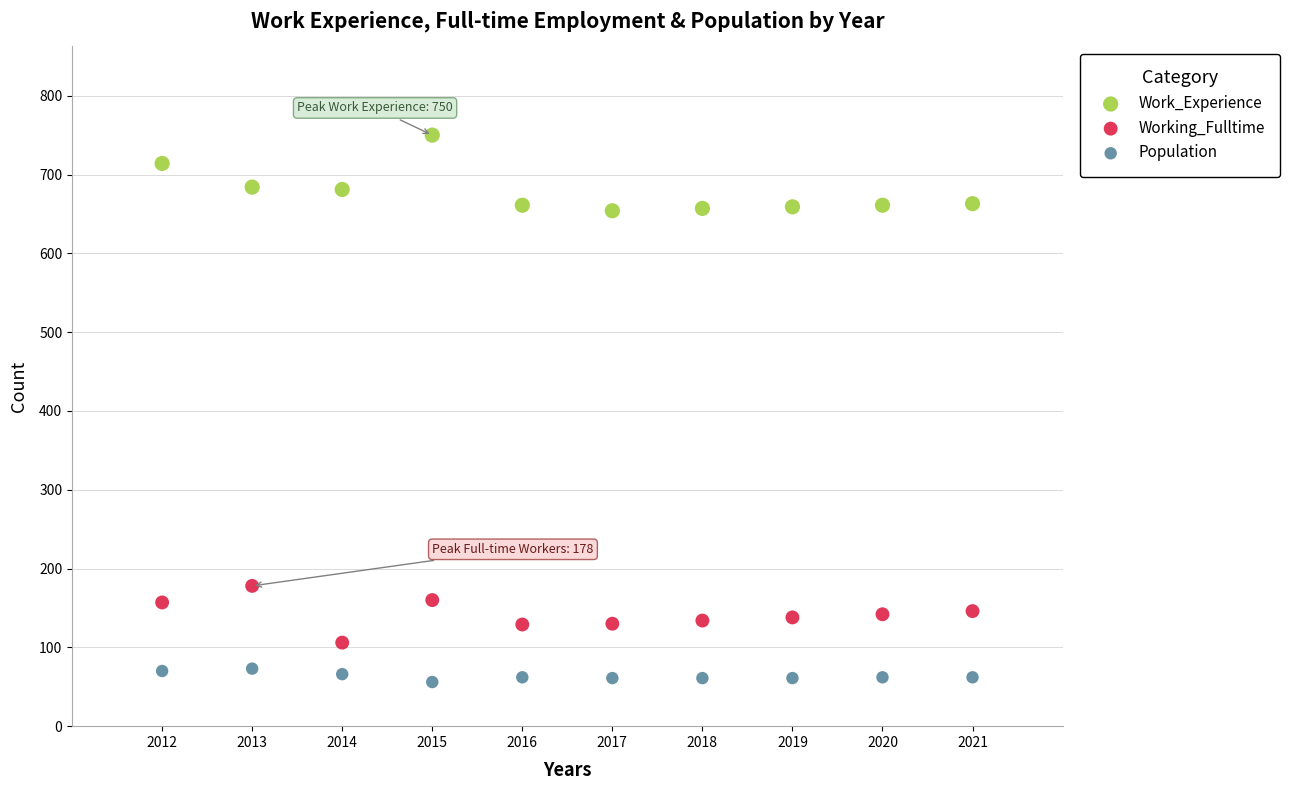

Which series contains the lowest Y value?

Population